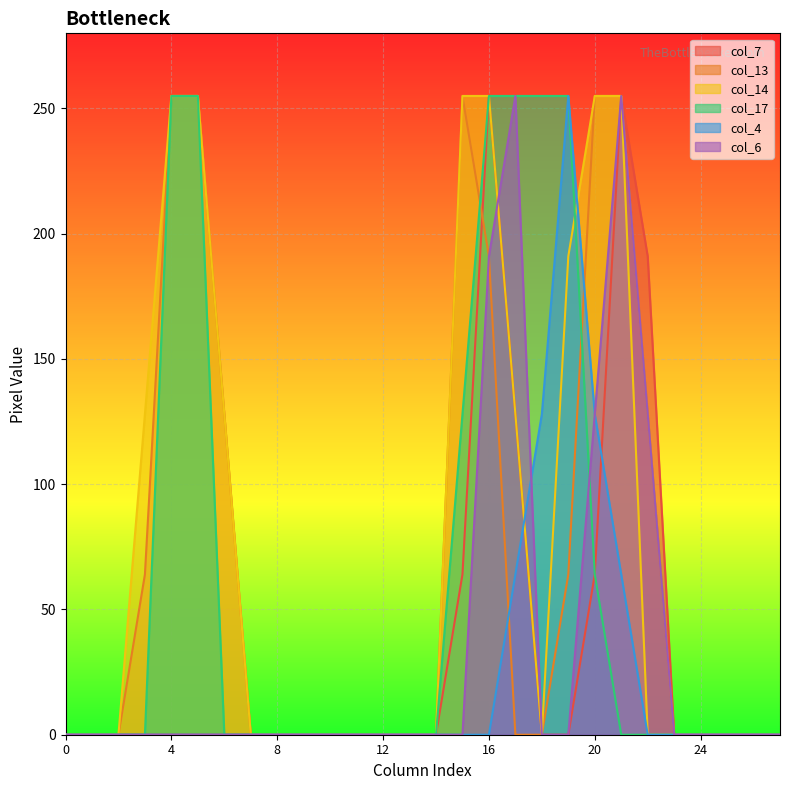

Between 4 and 12, which is larger?

4